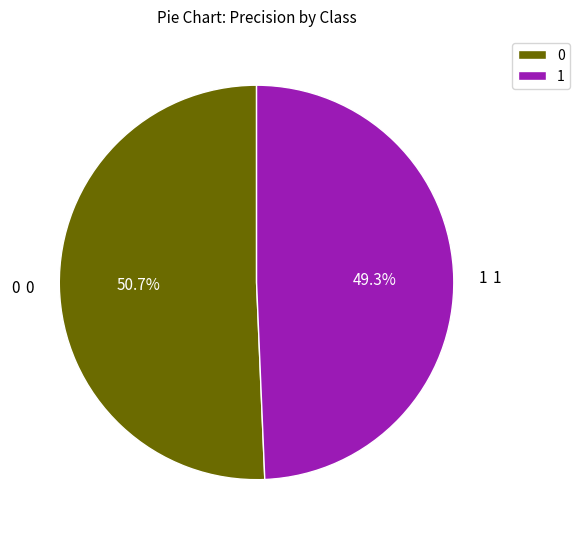

The 0 slice represents 60% of the pie. True or false?

False